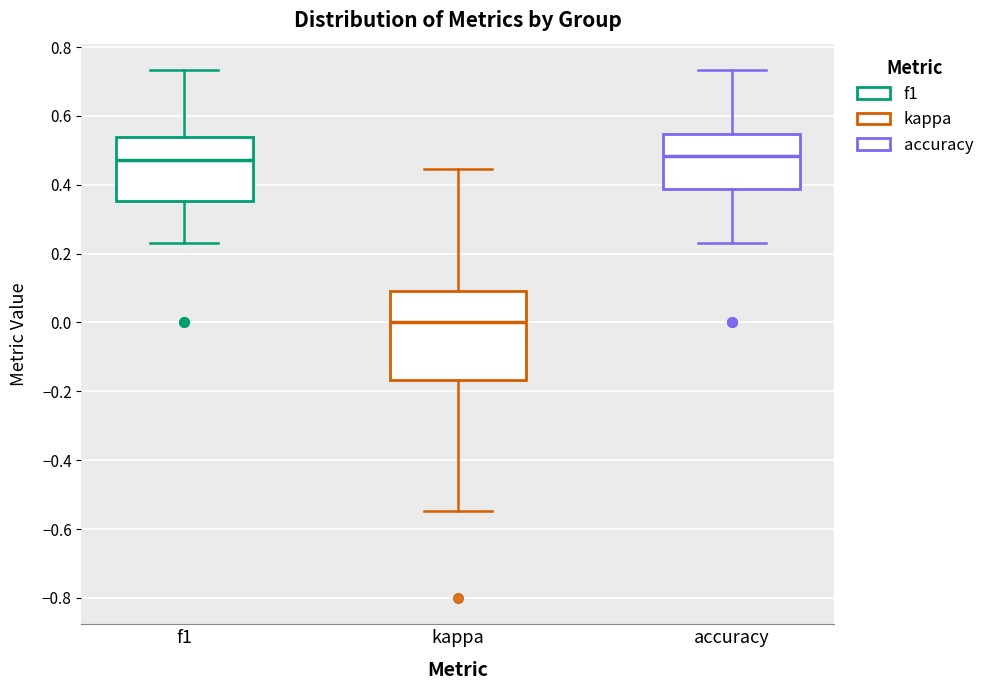

Reading left to right, read every box against the y-axis: the position of its median line, the range the box covers, and the ends of its whiskers. The values are not printed on the chart, so give them approximately, as read against the axis.

f1: median 0.48, box 0.36 to 0.54, whiskers 0.24 to 0.74
kappa: median 0.00, box -0.16 to 0.10, whiskers -0.54 to 0.44
accuracy: median 0.48, box 0.38 to 0.54, whiskers 0.24 to 0.74